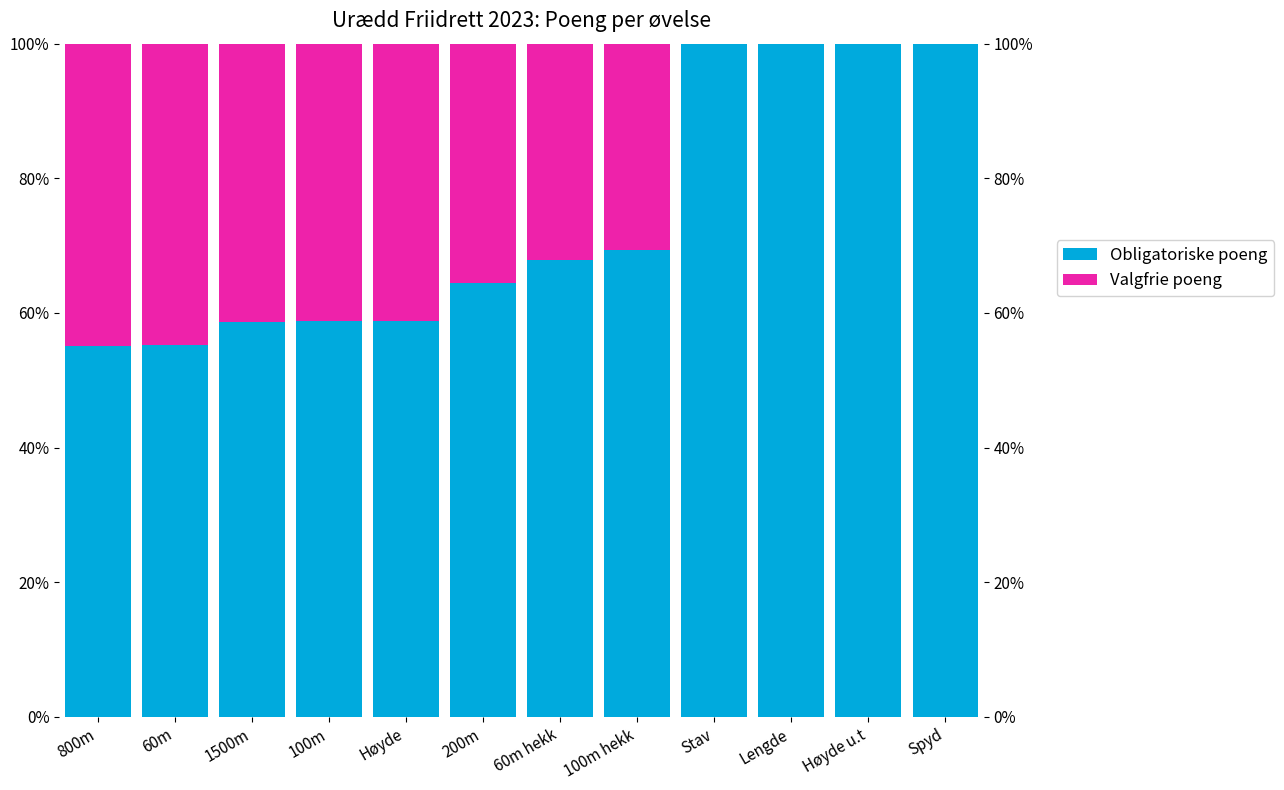

The Obligatoriske poeng series shows 20.6 at 60m hekk. True or false?

False